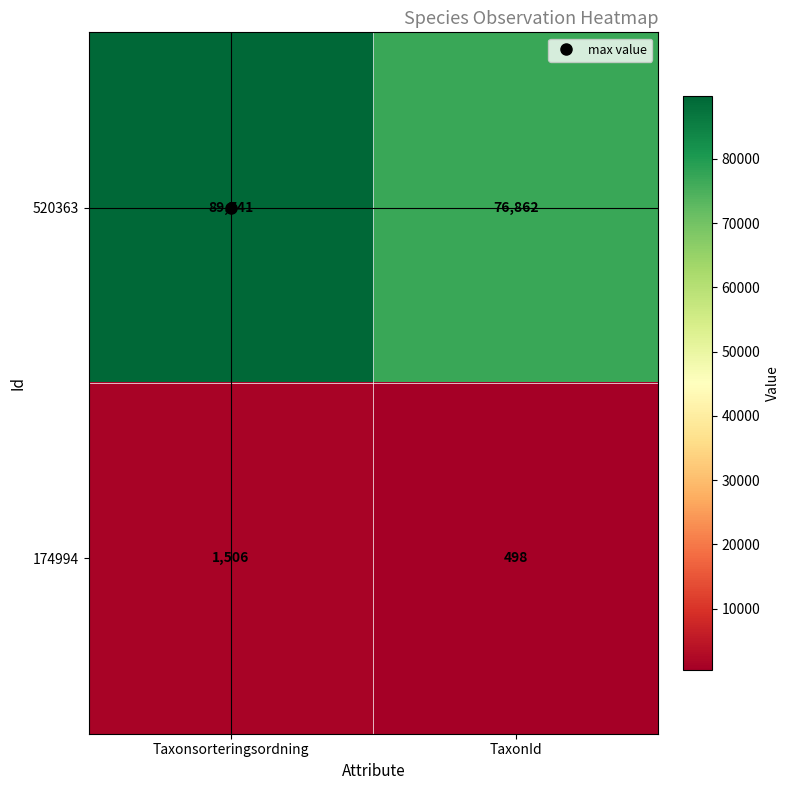

What is the sum of all 174994 values?

2004